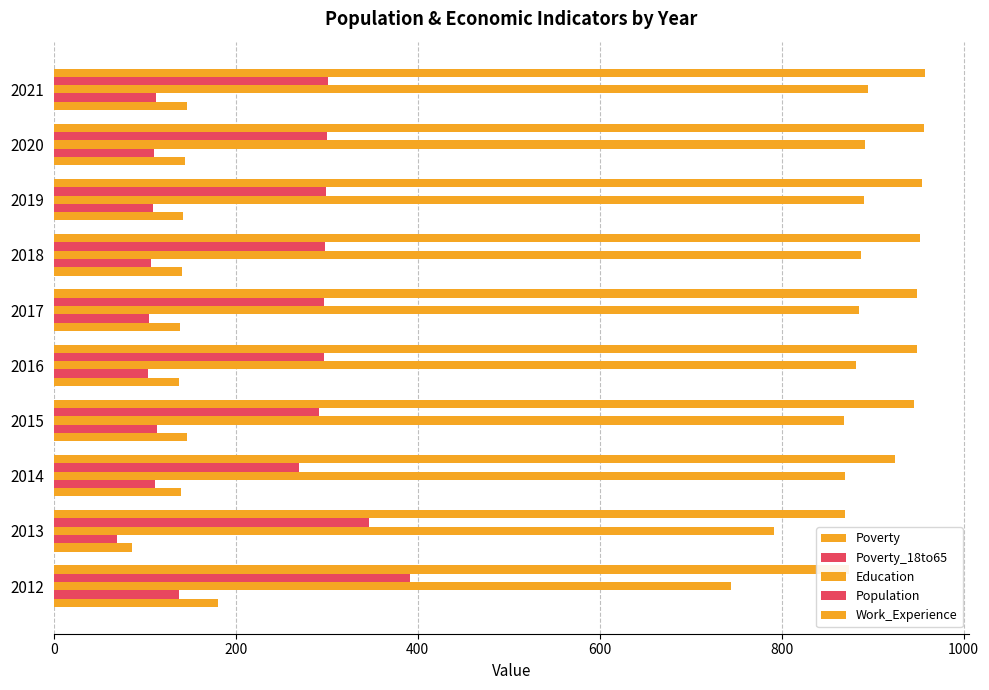

Rank the series by their maximum value, from highest to lowest.

Work_Experience, Education, Population, Poverty, Poverty_18to65